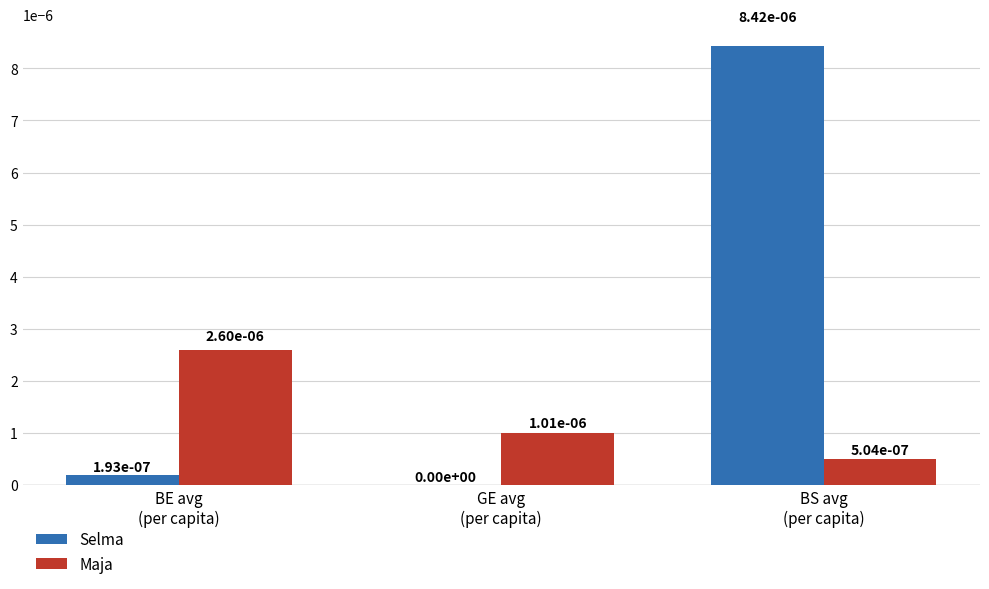

The value of Maja at BS avg
(per capita) is 0.0. True or false?

True